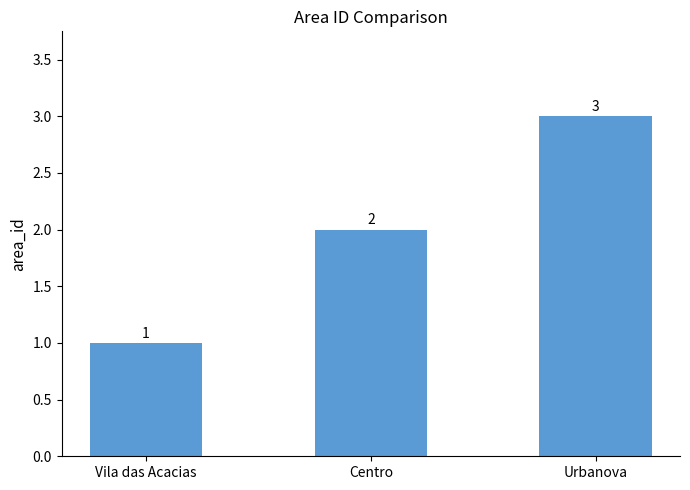

List the labels in order of value, largest first.

Urbanova, Centro, Vila das Acacias